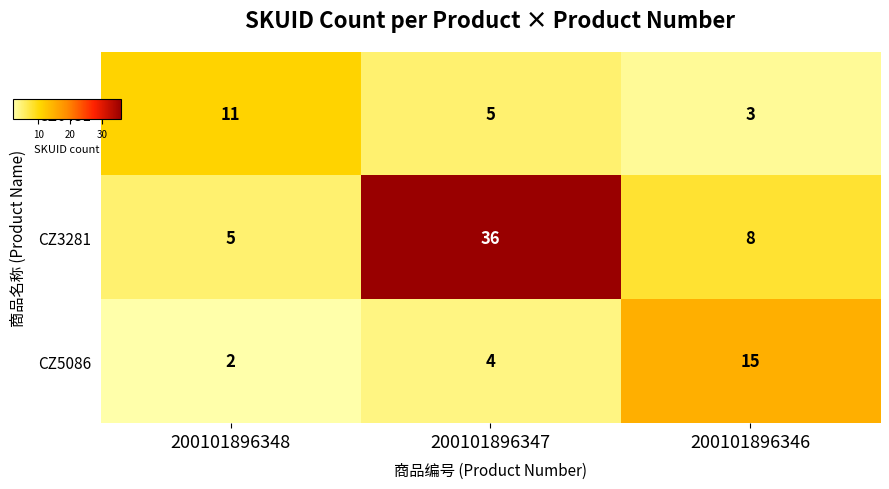

The value of CZ5086 at 200101896348 is 3. True or false?

False